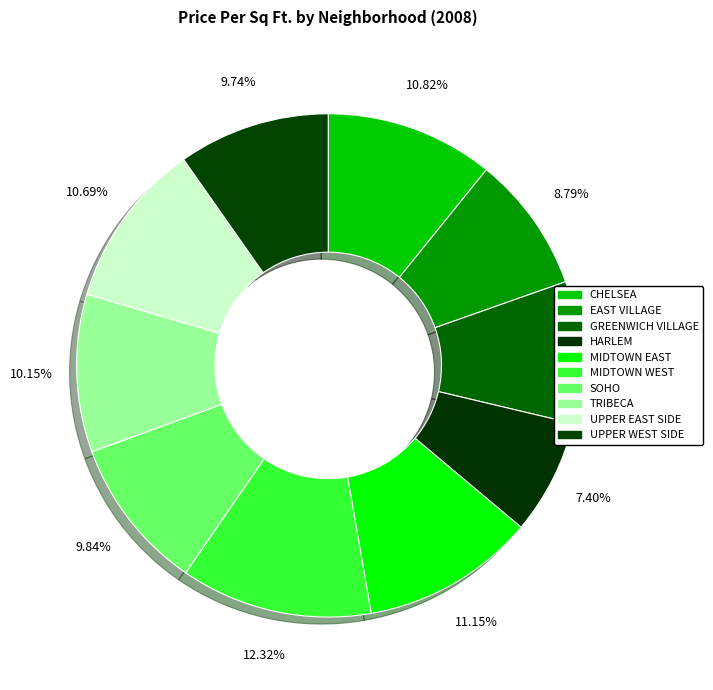

Count the number of slices in the pie.

10